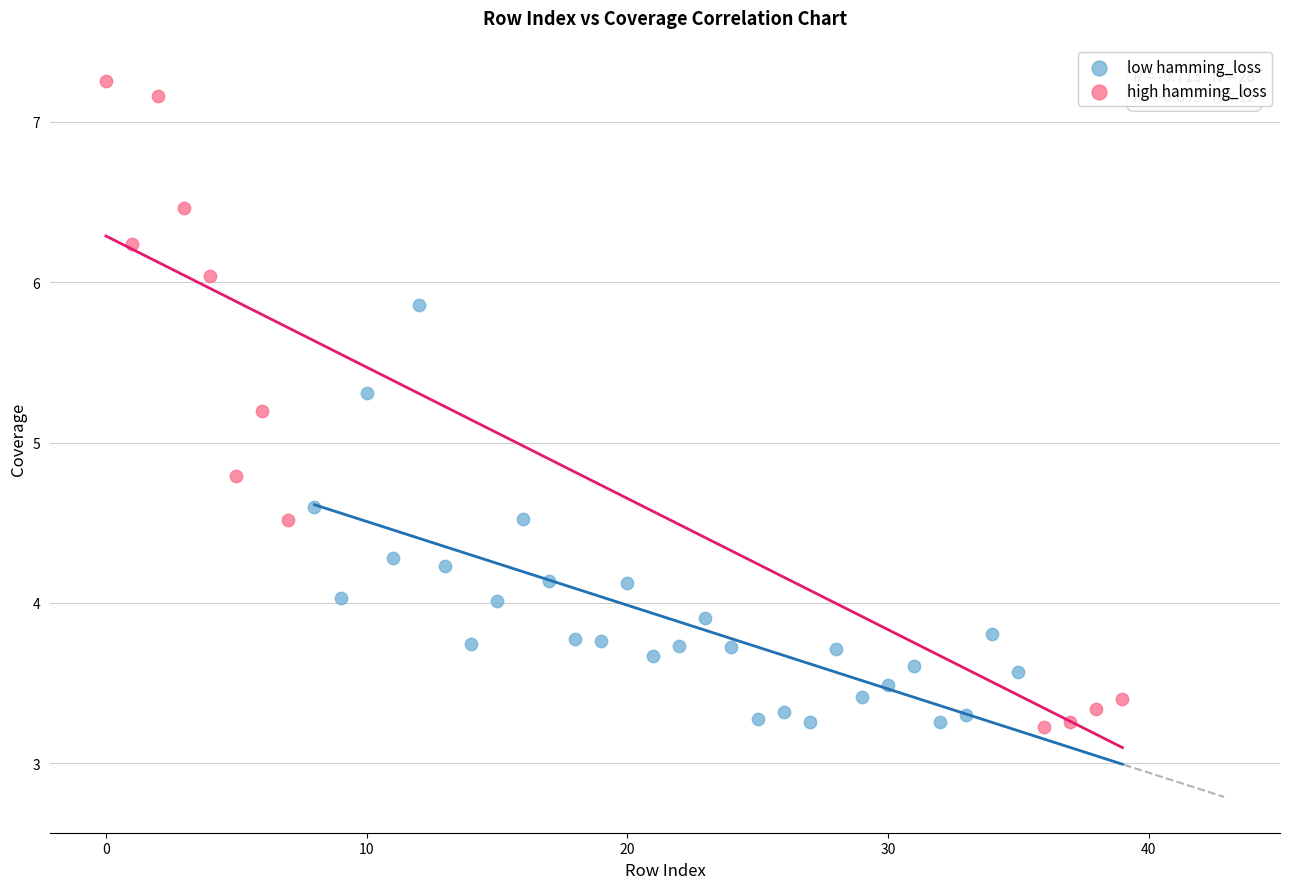

Which series has the largest Y range (max minus min)?

high hamming_loss